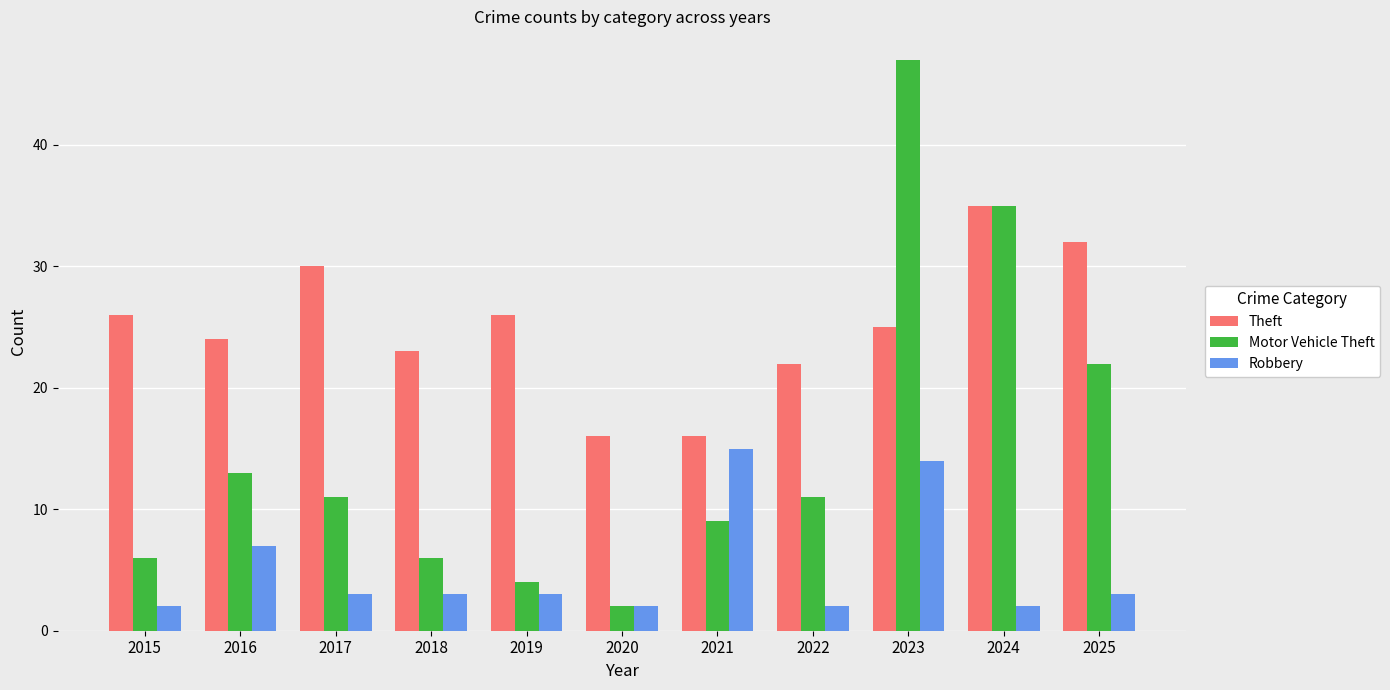

How many values in the Theft series are below 25?

5